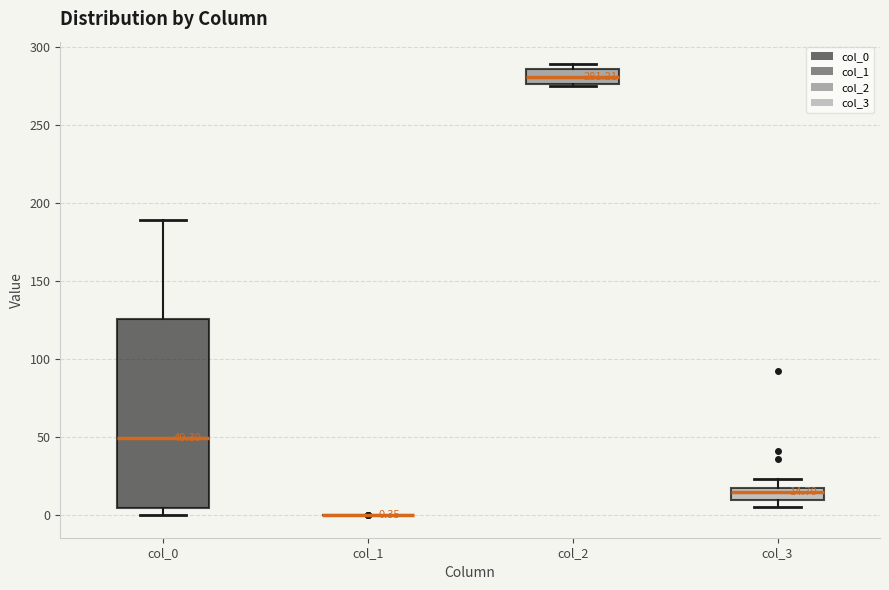

Comparing the boxes themselves (not the whiskers), which one is the tallest?

col_0